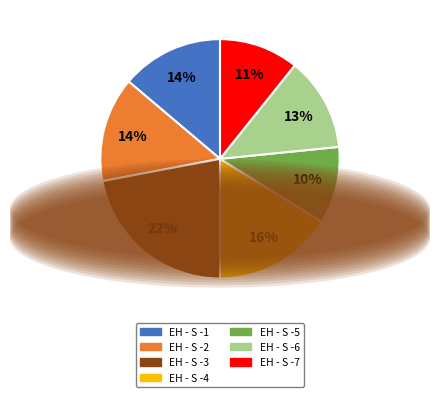

What is the largest slice in the pie chart?

EH - S -3